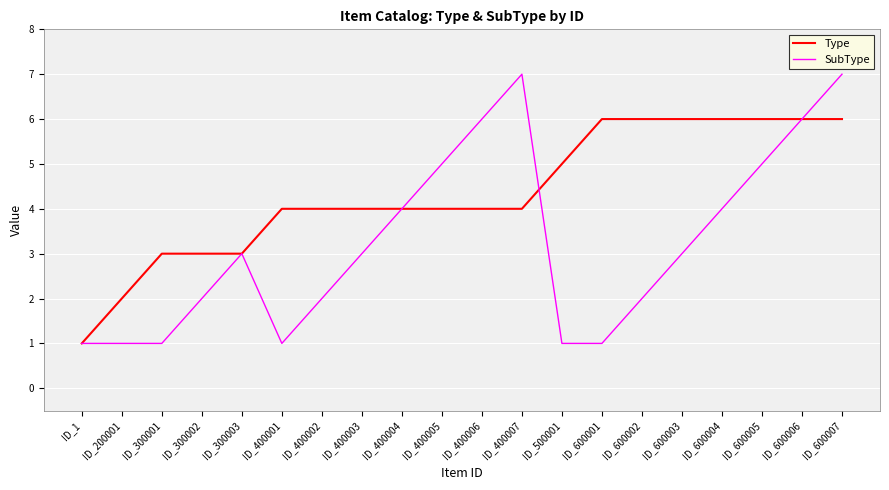

At which category is the sum across all series the highest?

ID_600007